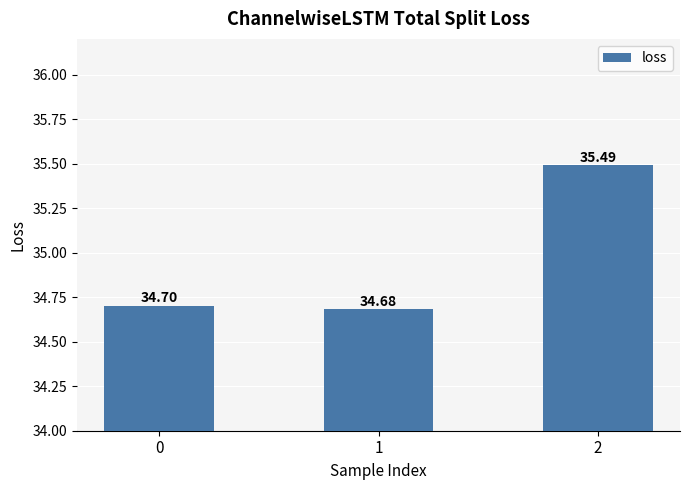

Reading left to right, transcribe all the data shown in this chart.

0=34.7	1=34.7	2=35.5